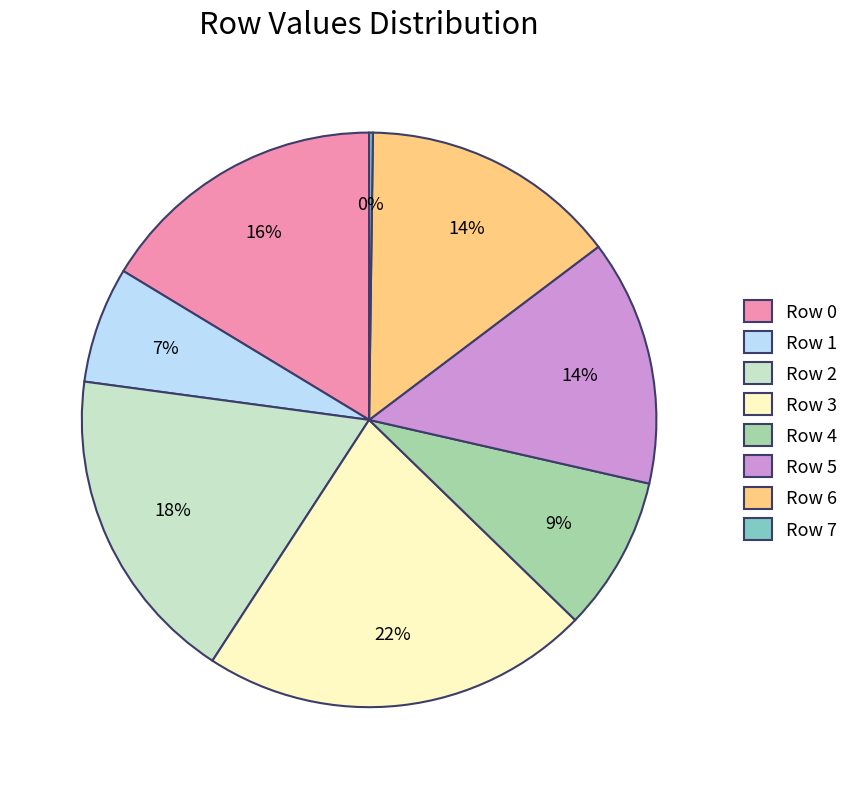

Does any single category account for the majority?

No